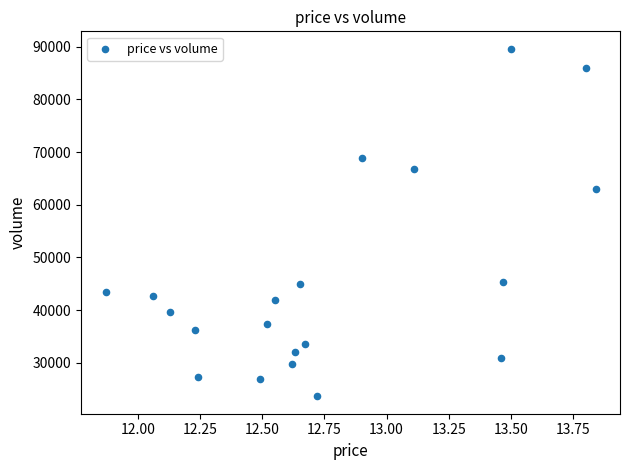

What is the range of Y values (max minus min)?

66007